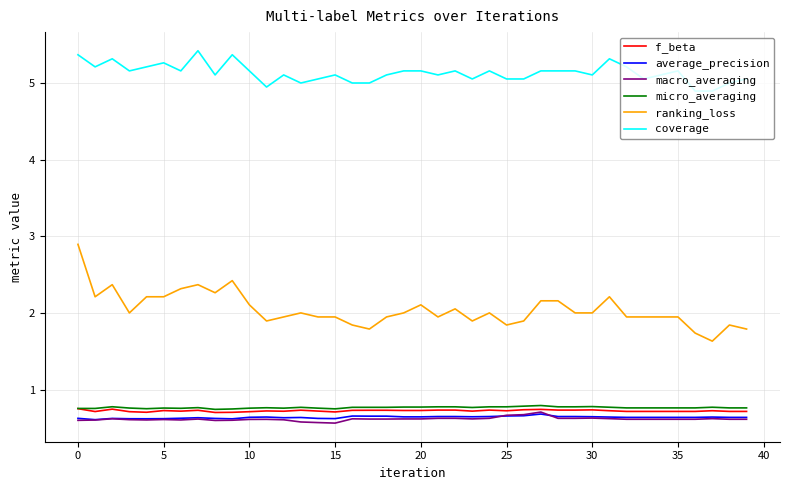

What is the minimum value for f_beta?

0.7